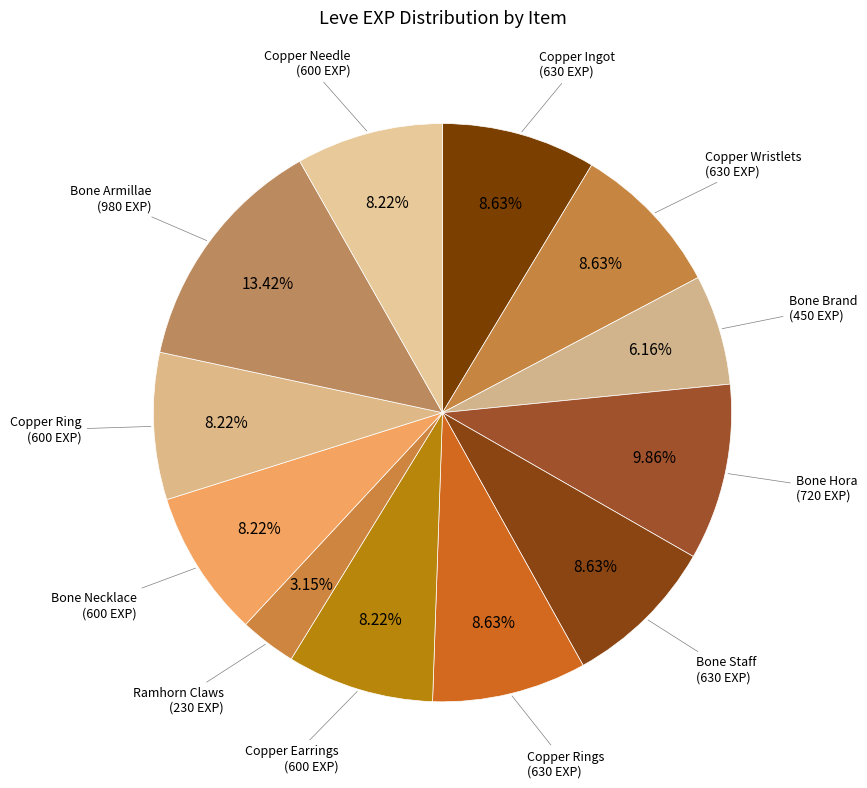

How many slices are in this pie chart?

12